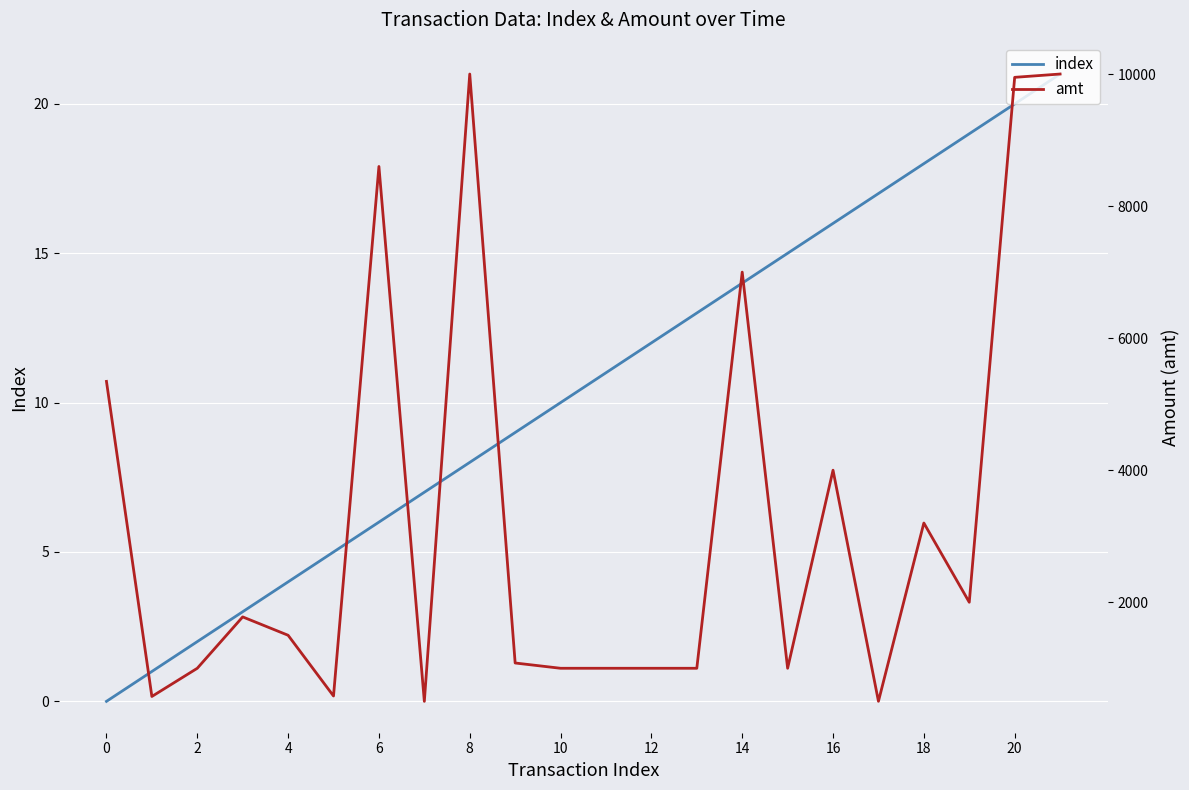

What are all the series names shown in the legend?

index, amt